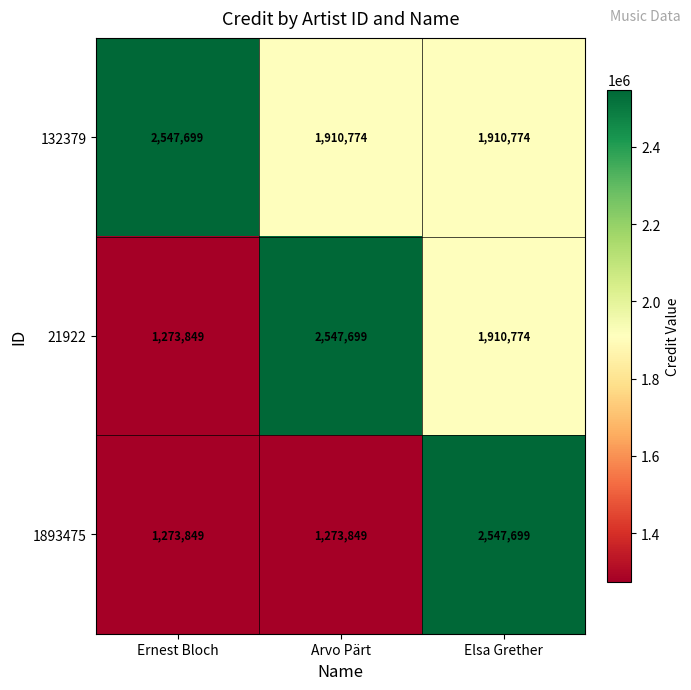

The value of 132379 at Ernest Bloch is 2547699. True or false?

True